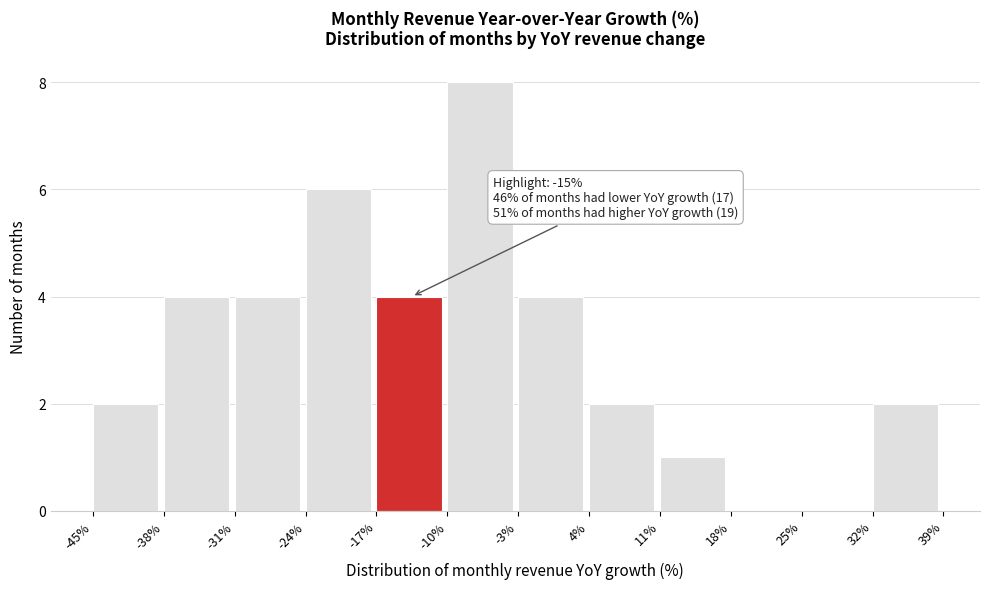

Which range on the x-axis has the tallest bar?

-10% to -3%